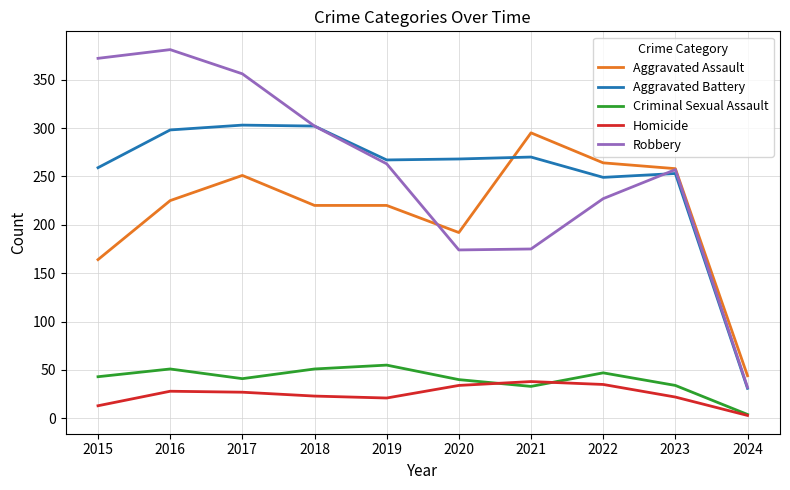

True or false: Homicide and Aggravated Assault intersect in this chart.

False